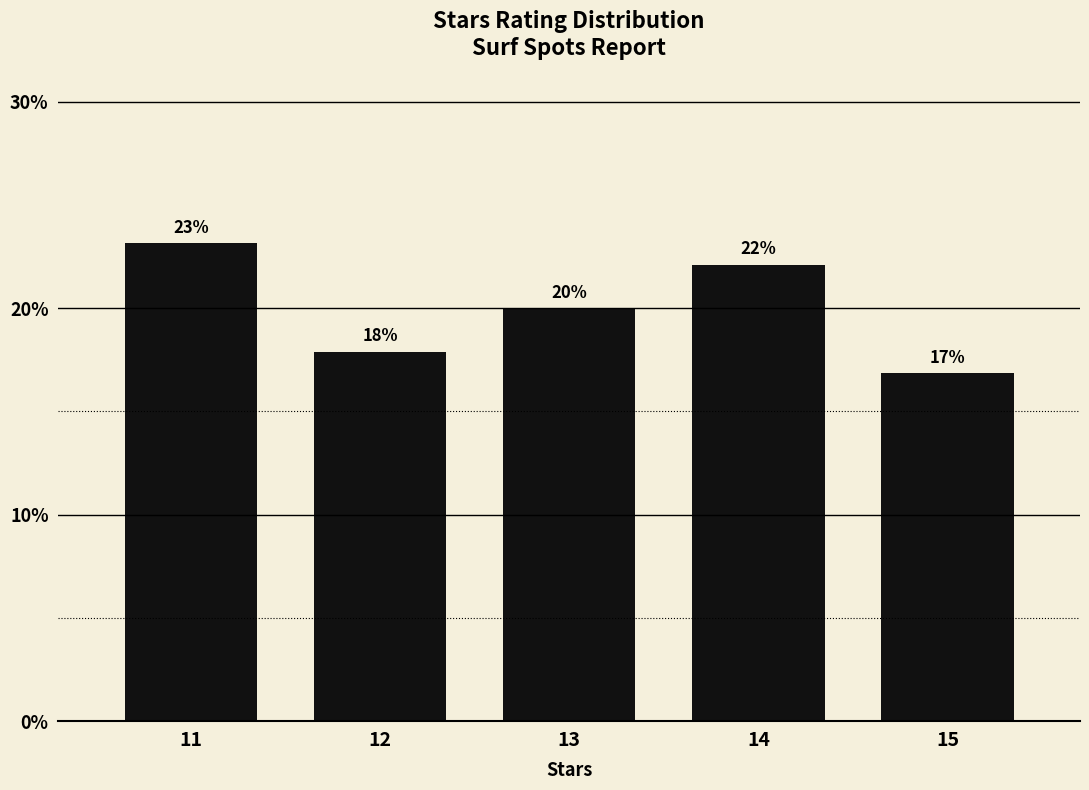

Are the bars horizontal?

No